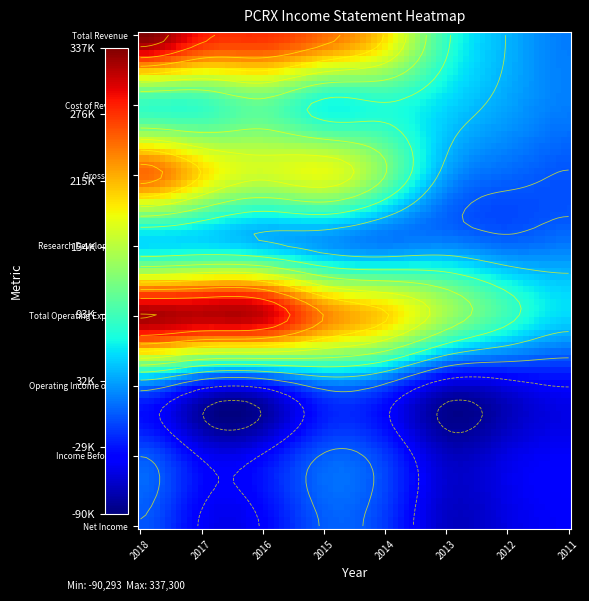

Is it true that Total Revenue equals 197700 at 2014?

True